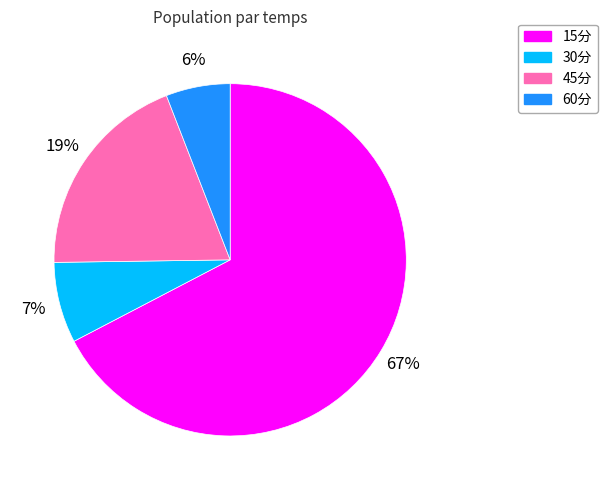

The 45分 slice represents 26% of the pie. True or false?

False